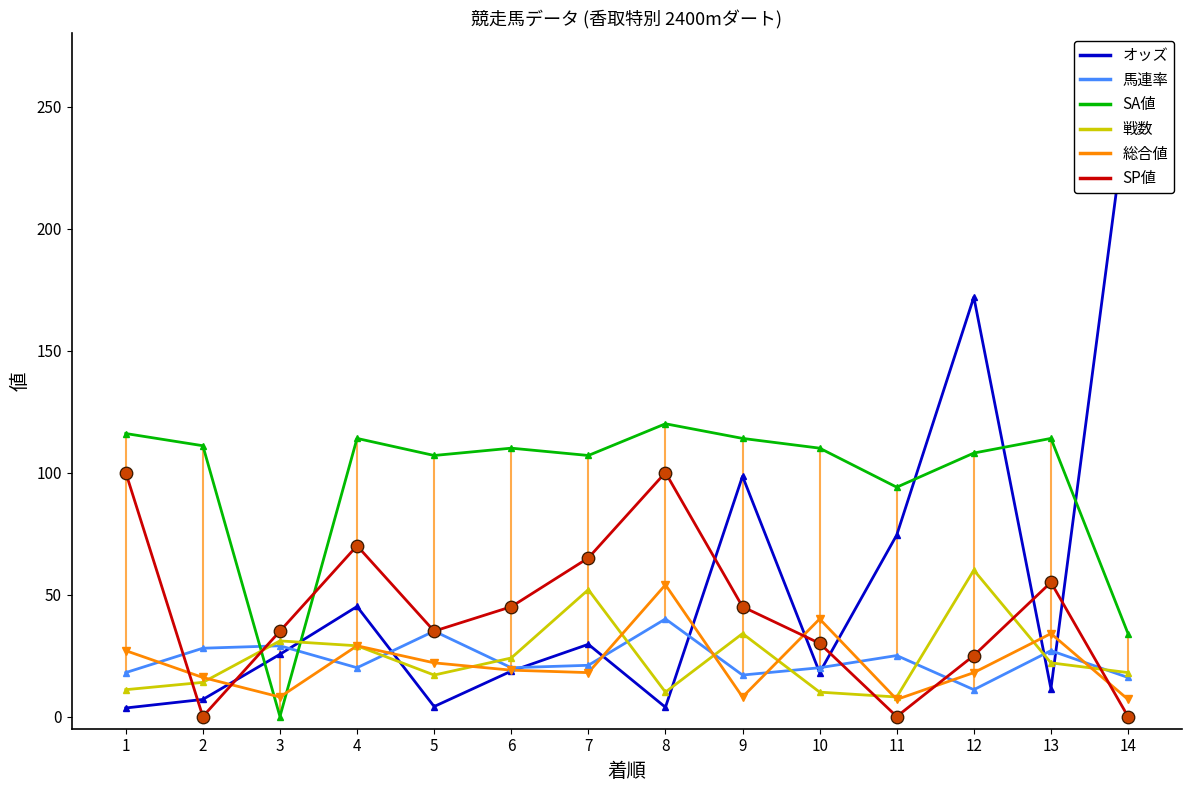

Which series reaches the minimum Y coordinate?

SA値